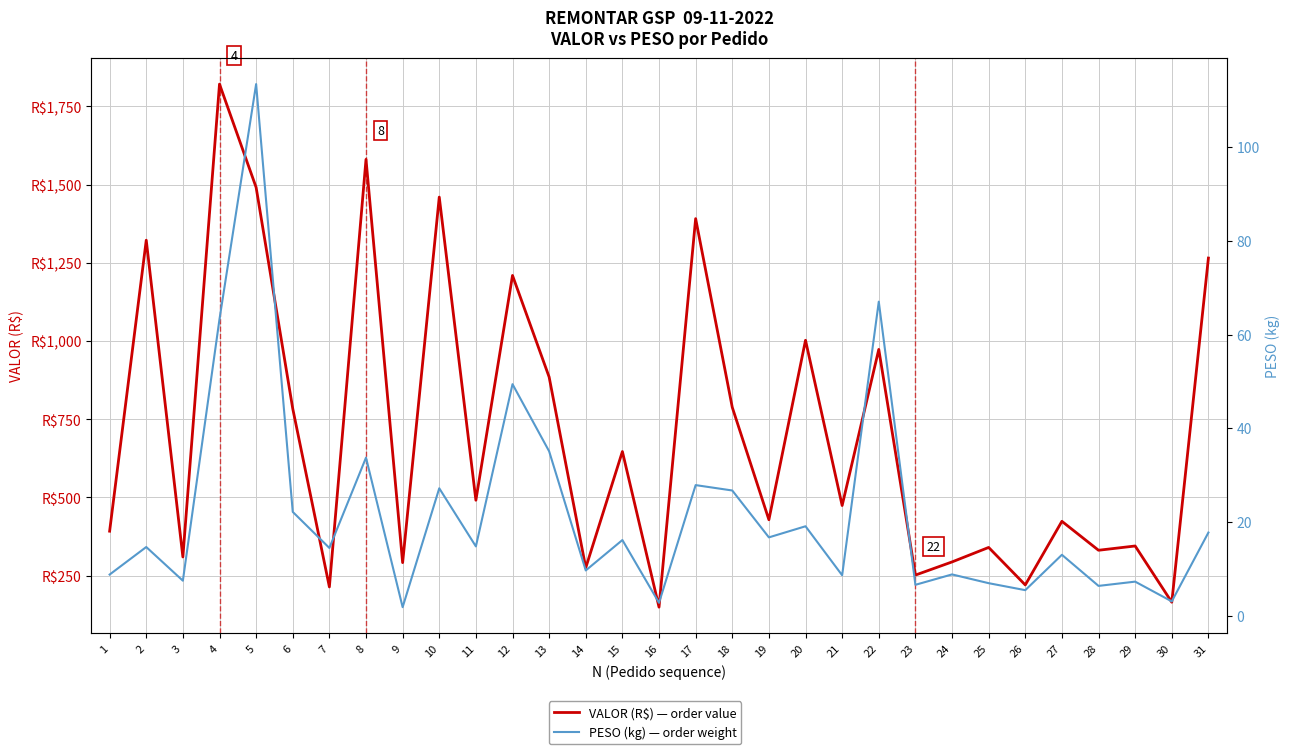

What are all the series names shown in the legend?

VALOR (R$) — order value, PESO (kg) — order weight